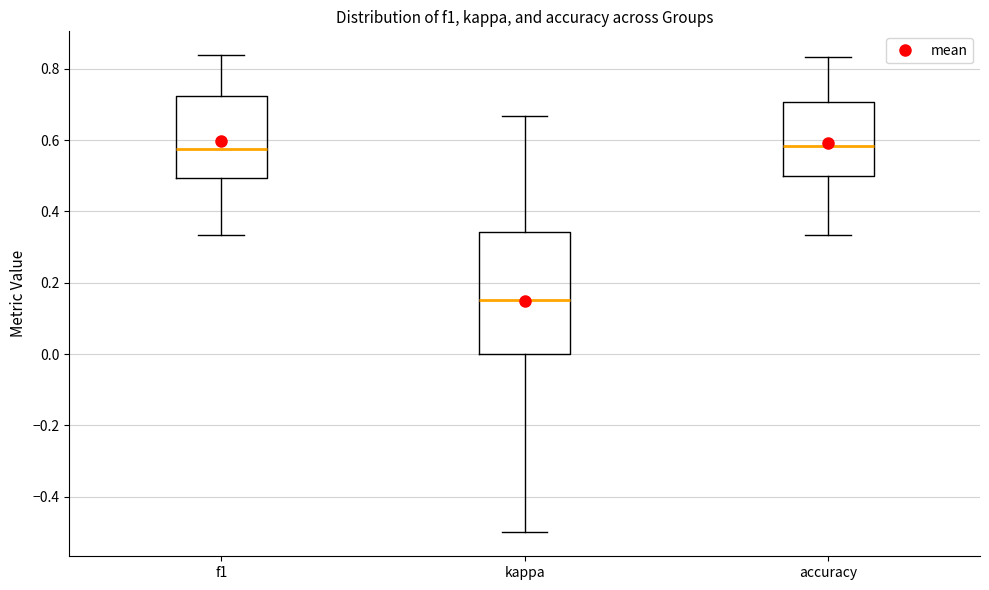

Reading left to right, transcribe this box plot: for each box, give where its median line is, the range the box spans, and where its two whiskers end, as read against the y-axis. The values are not printed on the chart, so give them approximately, as read against the axis.

f1: median 0.58, box 0.50 to 0.72, whiskers 0.34 to 0.84
kappa: median 0.16, box 0.00 to 0.34, whiskers -0.50 to 0.66
accuracy: median 0.58, box 0.50 to 0.70, whiskers 0.34 to 0.84